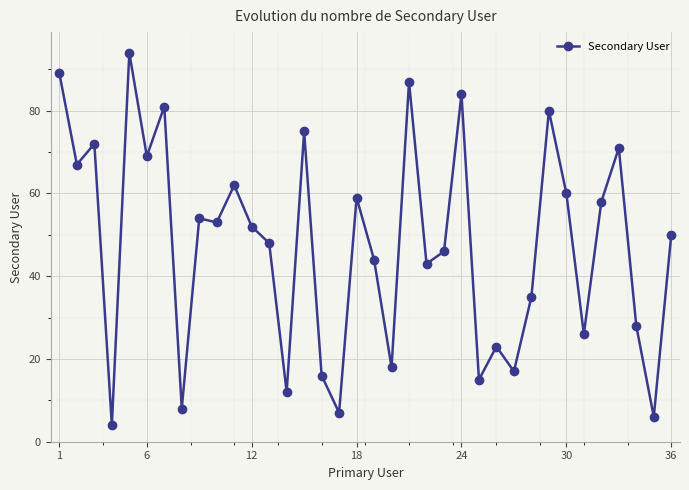

Reading left to right, what are all the values shown in this chart?

89	67	72	4	94	69	81	8	54	53	62	52	48	12	75	16	7	59	44	18	87	43	46	84	15	23	17	35	80	60	26	58	71	28	6	50